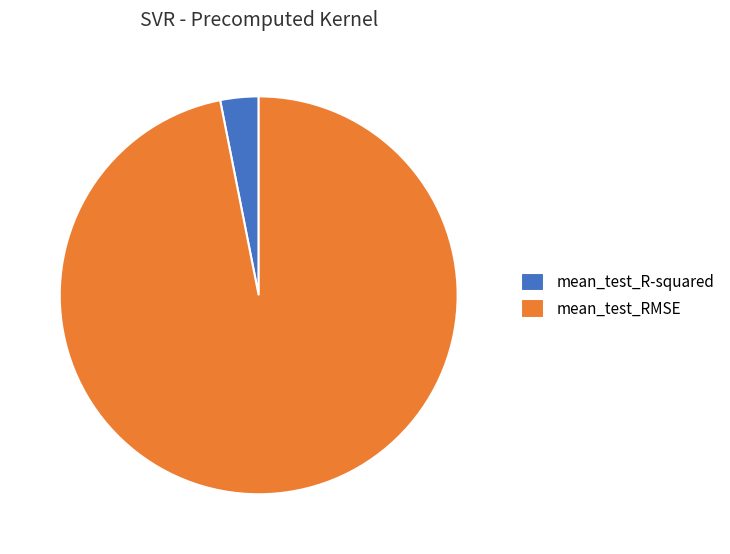

Is it true that mean_test_RMSE is 97% of the pie?

True